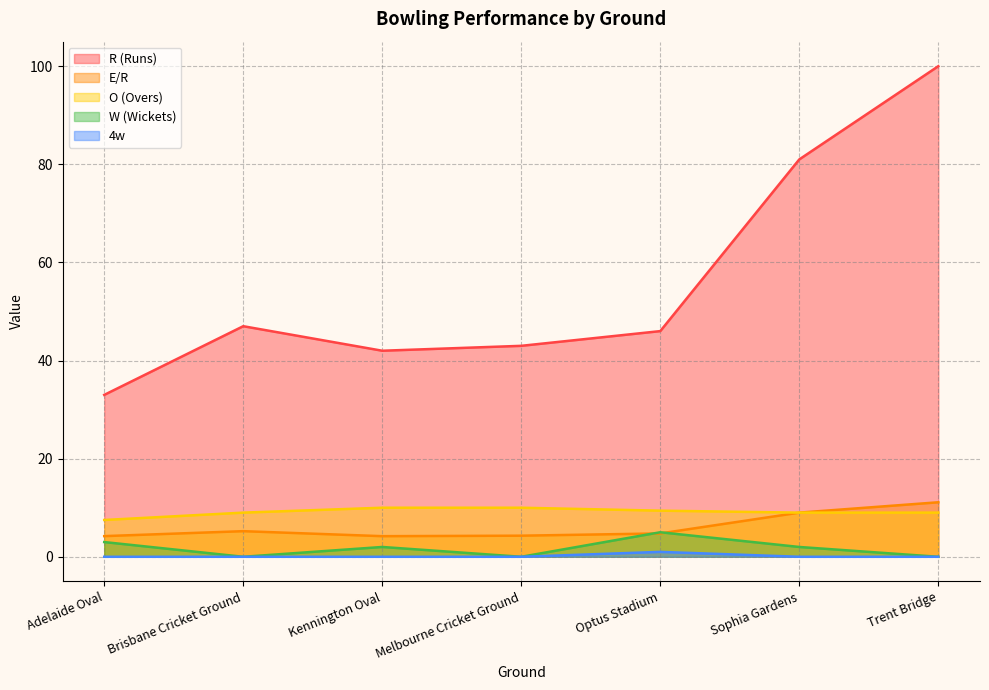

Reading left to right, transcribe all the data shown in this chart.

R (Runs): Adelaide Oval=33.0	Brisbane Cricket Ground=47.0	Kennington Oval=42.0	Melbourne Cricket Ground=43.0	Optus Stadium=46.0	Sophia Gardens=81.0	Trent Bridge=100.0
E/R: Adelaide Oval=4.2	Brisbane Cricket Ground=5.2	Kennington Oval=4.2	Melbourne Cricket Ground=4.3	Optus Stadium=4.8	Sophia Gardens=9.0	Trent Bridge=11.1
O (Overs): Adelaide Oval=7.5	Brisbane Cricket Ground=9.0	Kennington Oval=10.0	Melbourne Cricket Ground=10.0	Optus Stadium=9.4	Sophia Gardens=9.0	Trent Bridge=9.0
W (Wickets): Adelaide Oval=3.0	Brisbane Cricket Ground=0.0	Kennington Oval=2.0	Melbourne Cricket Ground=0.0	Optus Stadium=5.0	Sophia Gardens=2.0	Trent Bridge=0.0
4w: Adelaide Oval=0.0	Brisbane Cricket Ground=0.0	Kennington Oval=0.0	Melbourne Cricket Ground=0.0	Optus Stadium=1.0	Sophia Gardens=0.0	Trent Bridge=0.0